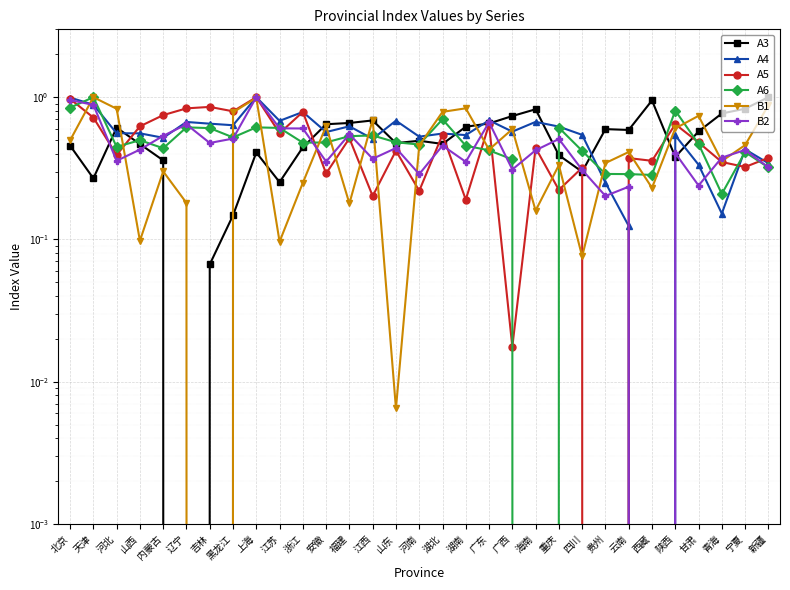

Which series has the largest range (max minus min)?

A3